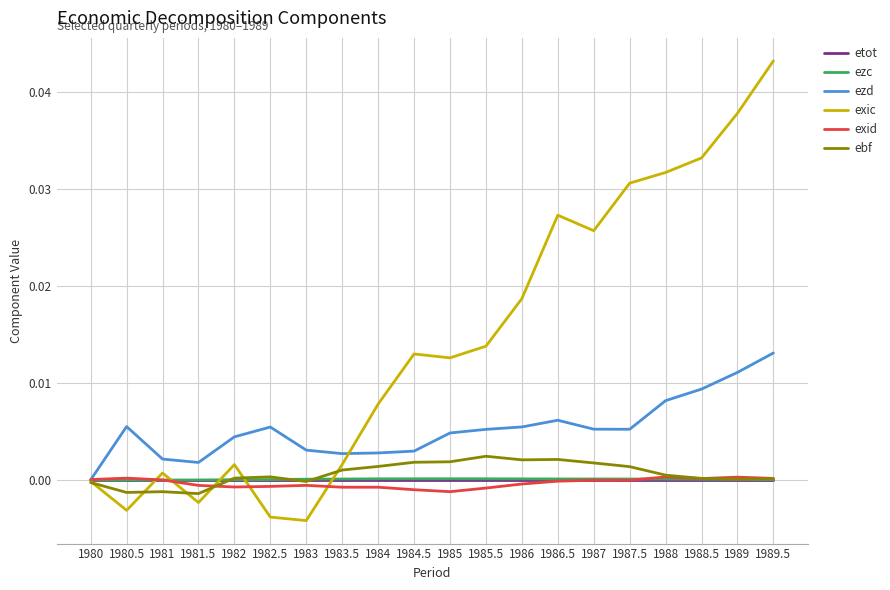

Which series has the widest spread of values?

exic